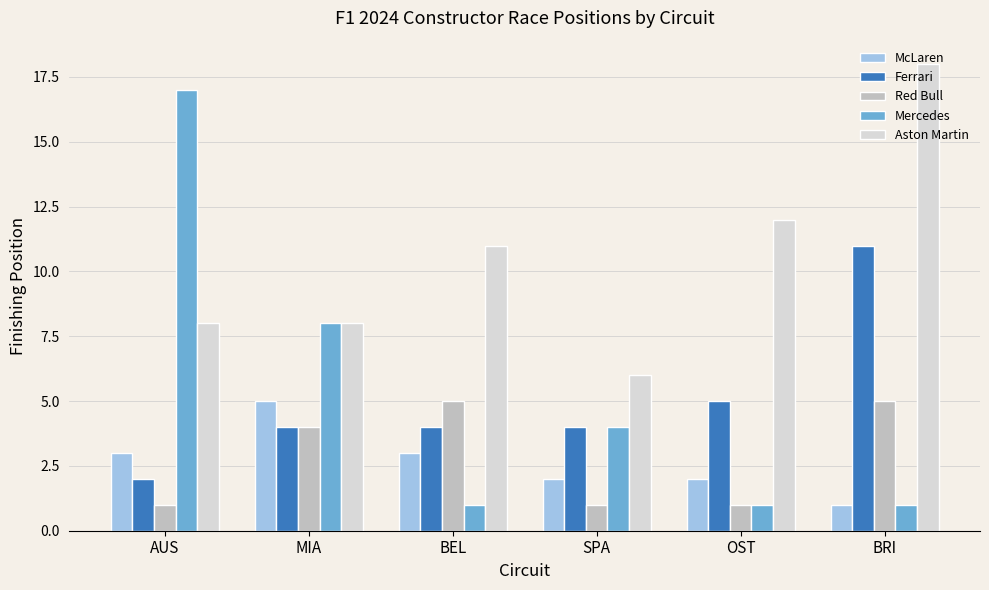

Which series has the largest total across all categories?

Aston Martin